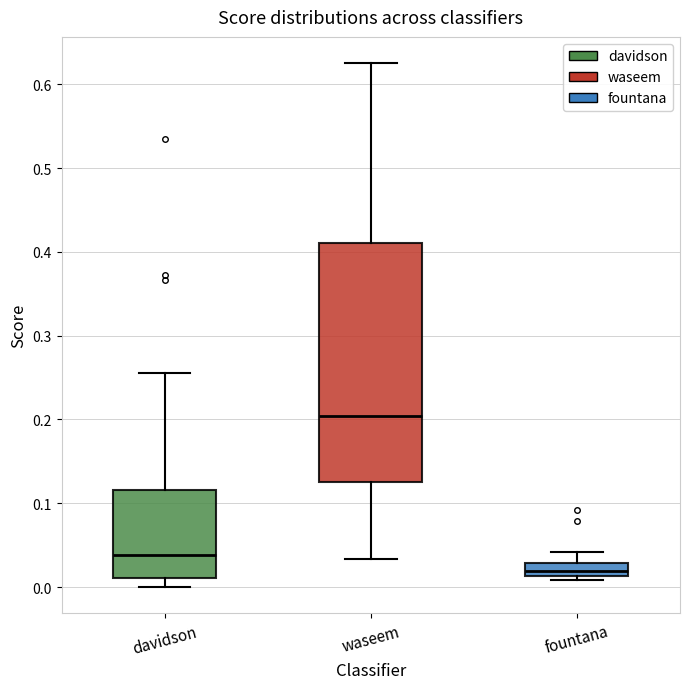

Which box has the highest median line?

waseem